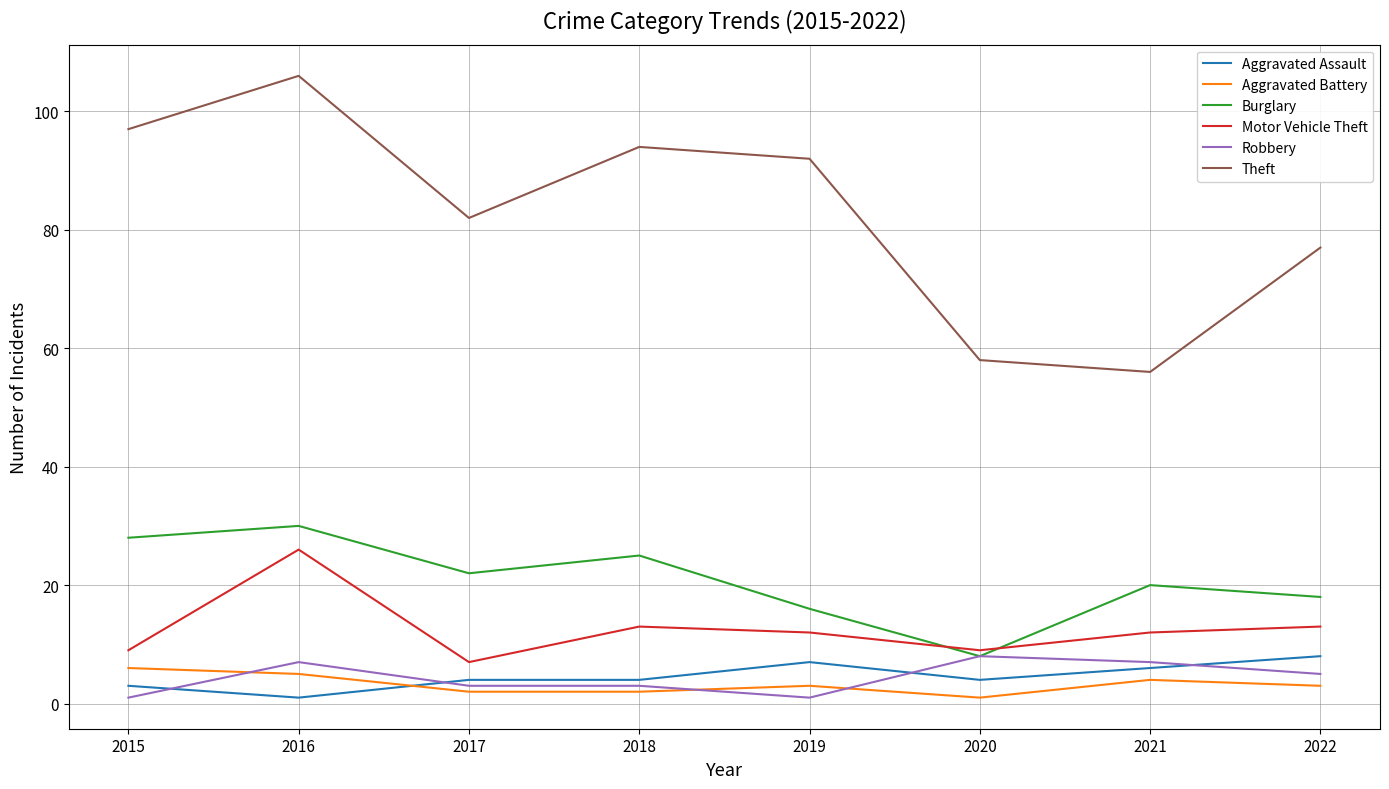

What is the total value across all series at 2015?

144